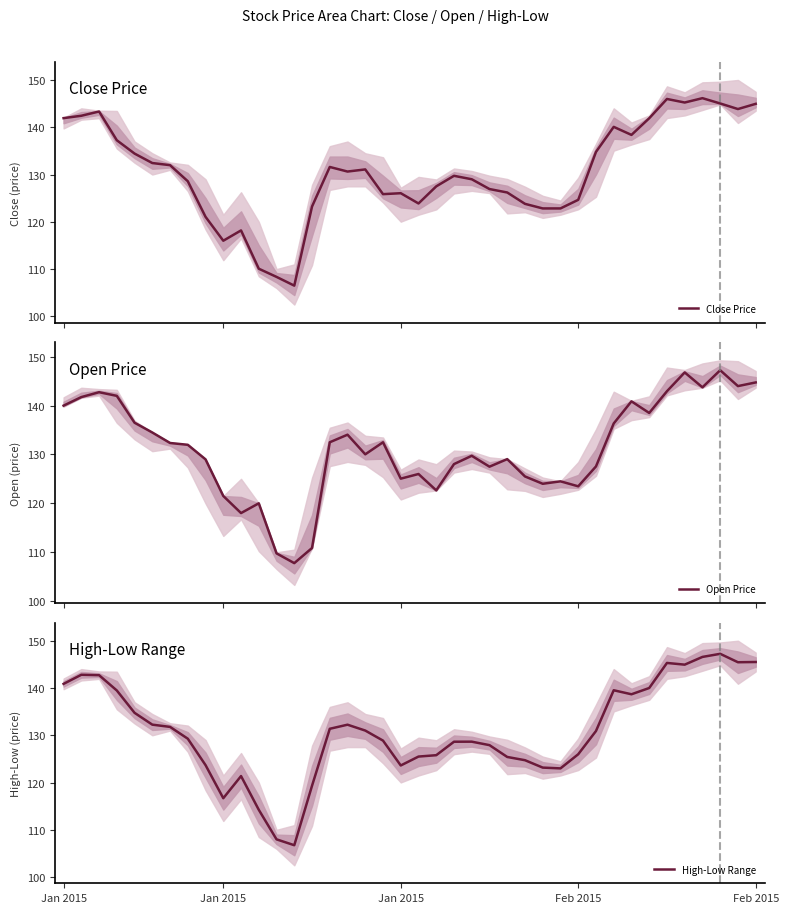

How many intersections are there between Close Price and High-Low Range?

21